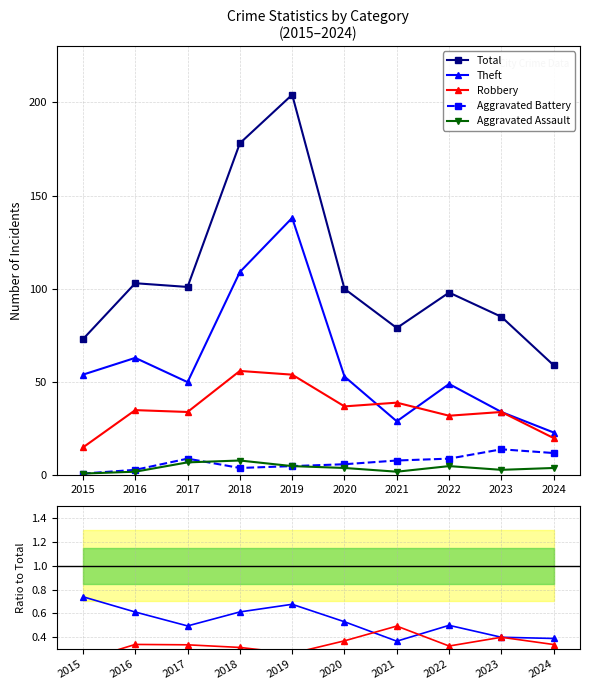

Read the Robbery value at 2024.

0.3